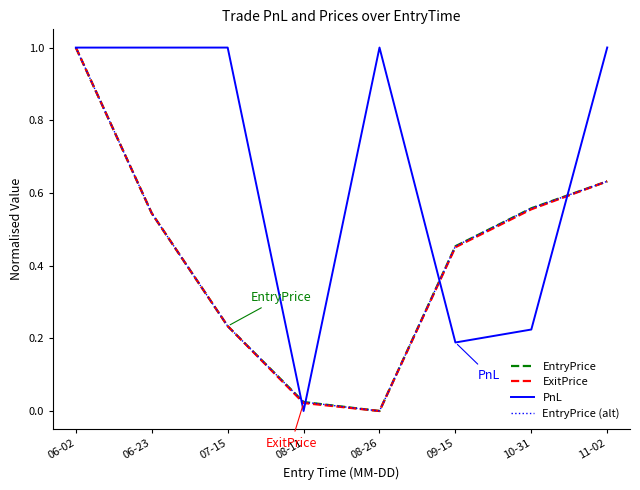

Rank the series by their maximum value, from lowest to highest.

EntryPrice, ExitPrice, PnL, EntryPrice (alt)